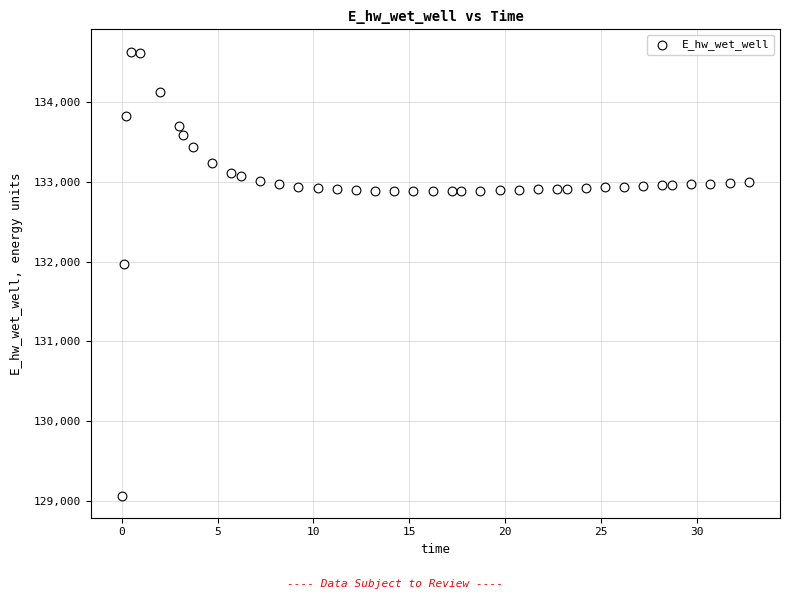

What is the range of X values (max minus min)?

32.7